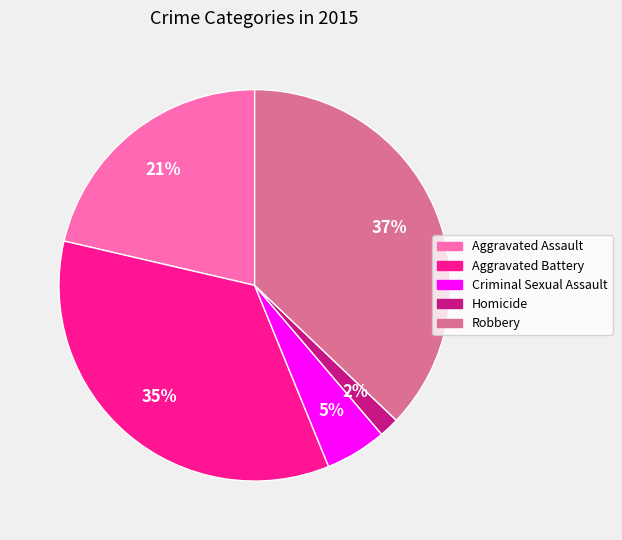

Approximately how many times larger is the value at Criminal Sexual Assault compared to Aggravated Battery?

0.1